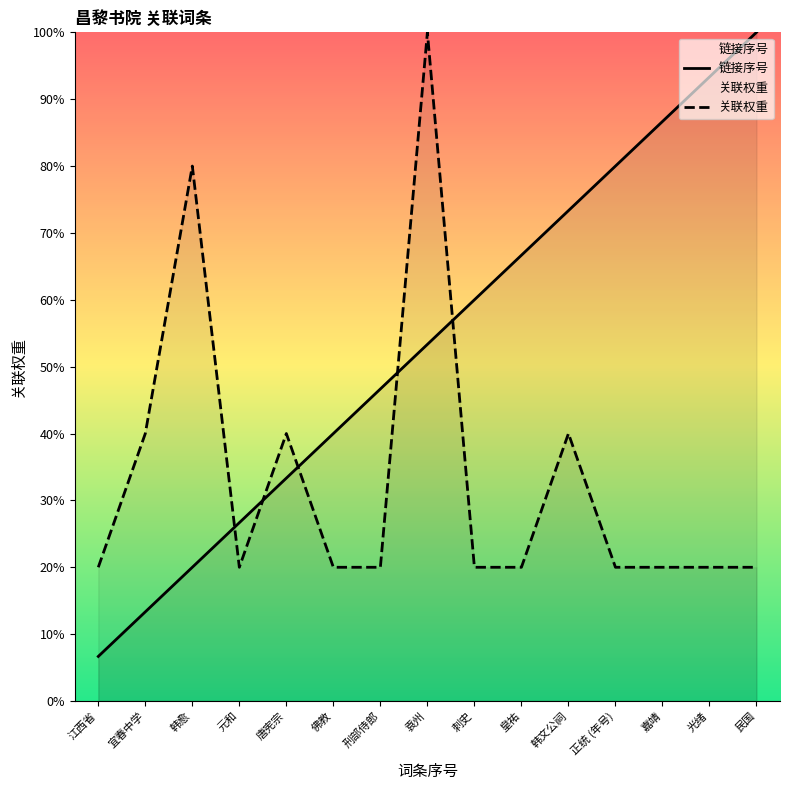

What is the sum of all 关联权重 values?

500.0